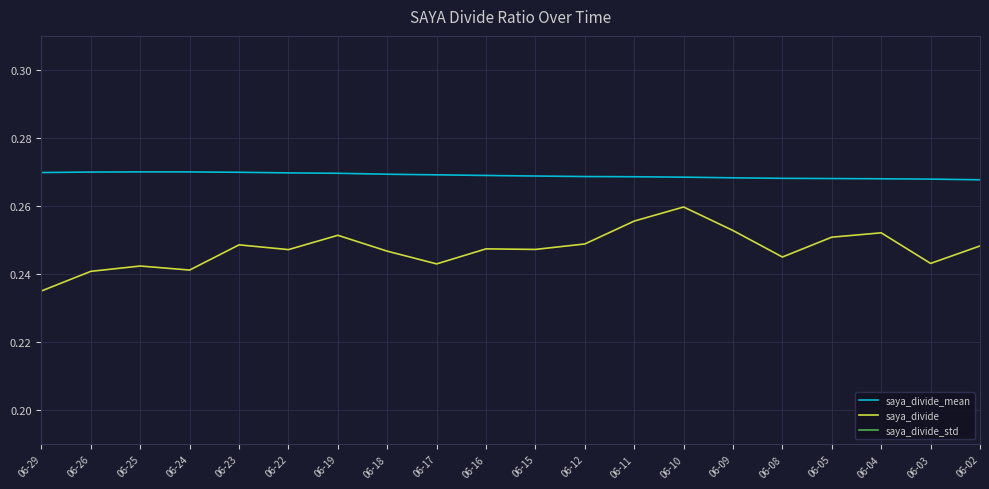

Reading right to left, list all the values displayed in this chart.

saya_divide_mean: 0.3	0.3	0.3	0.3	0.3	0.3	0.3	0.3	0.3	0.3	0.3	0.3	0.3	0.3	0.3	0.3	0.3	0.3	0.3	0.3
saya_divide: 0.2	0.2	0.3	0.3	0.2	0.3	0.3	0.3	0.2	0.2	0.2	0.2	0.2	0.3	0.2	0.2	0.2	0.2	0.2	0.2
saya_divide_std: 0.0	0.0	0.0	0.0	0.0	0.0	0.0	0.0	0.0	0.0	0.0	0.0	0.0	0.0	0.0	0.0	0.0	0.0	0.0	0.0